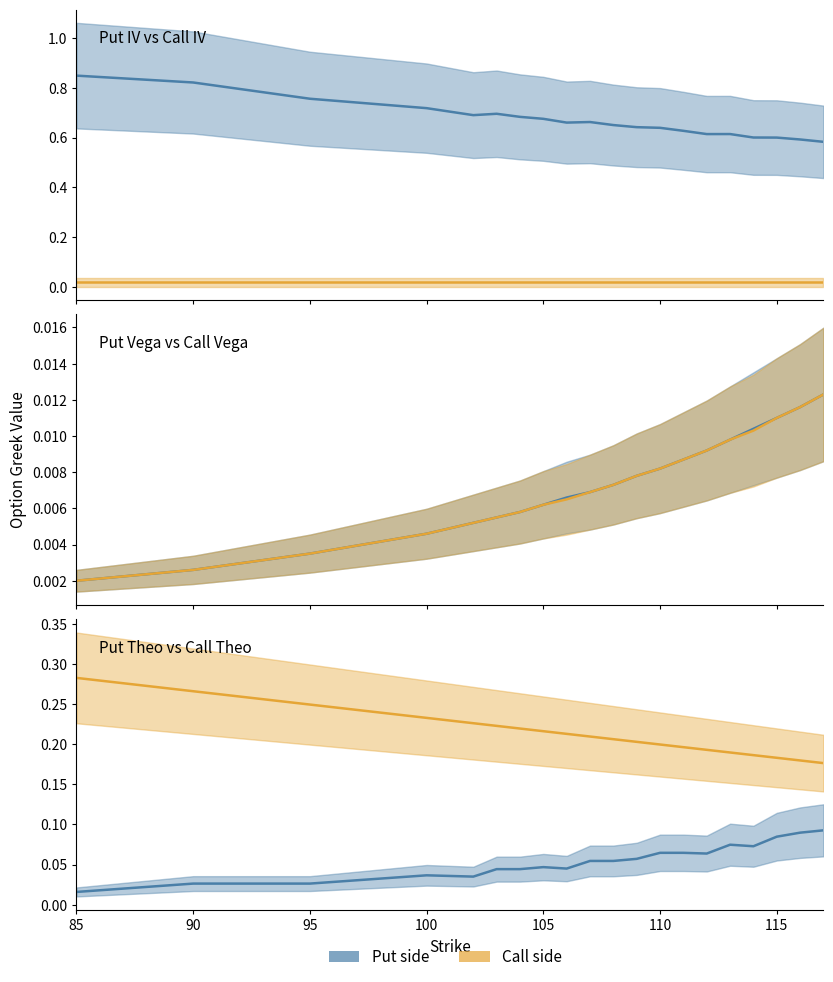

Which label corresponds to the largest value in the chart?

85